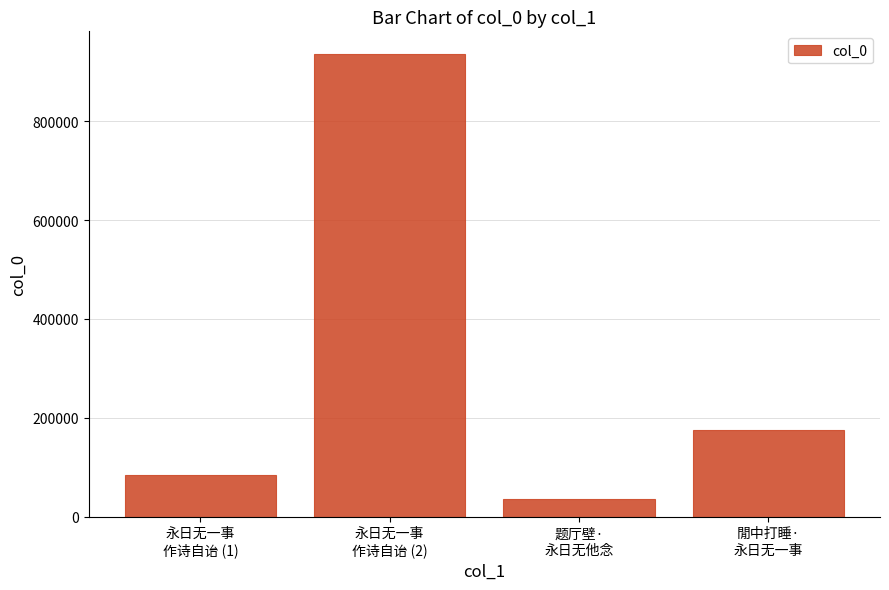

What is the average value?

307162